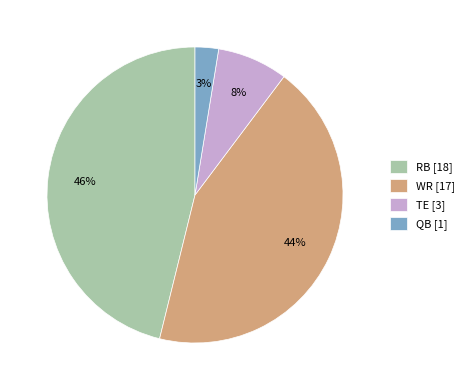

To the nearest percent, what is the difference between the RB [18] and TE [3] slice percentages?

38%